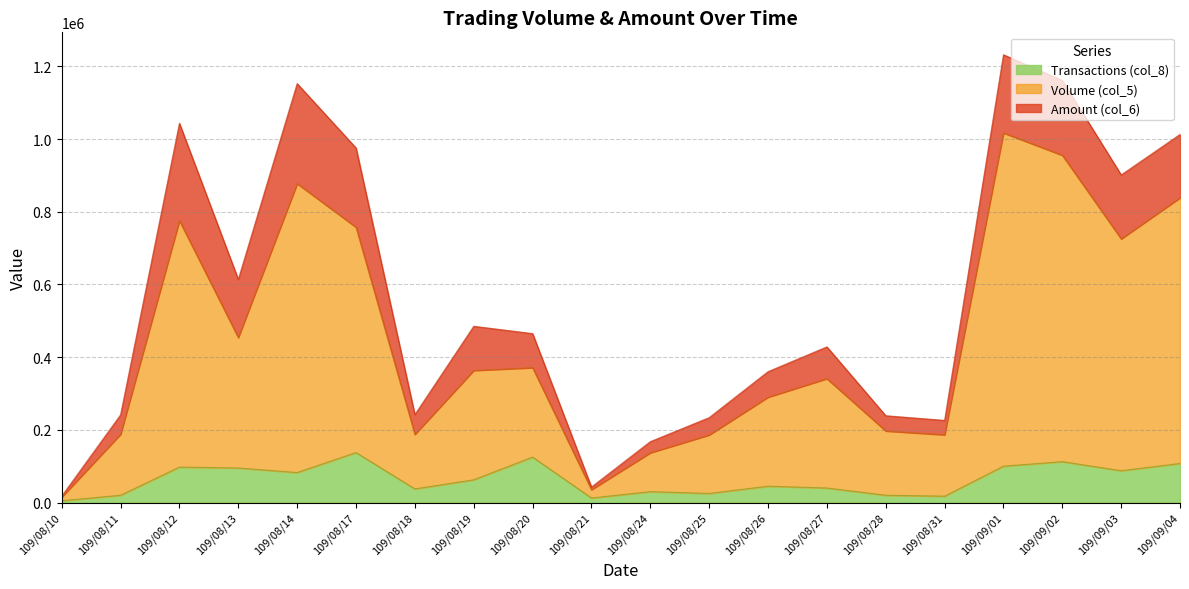

What is the difference between the maximum and minimum values in the Transactions (col_8) series?

132548.2